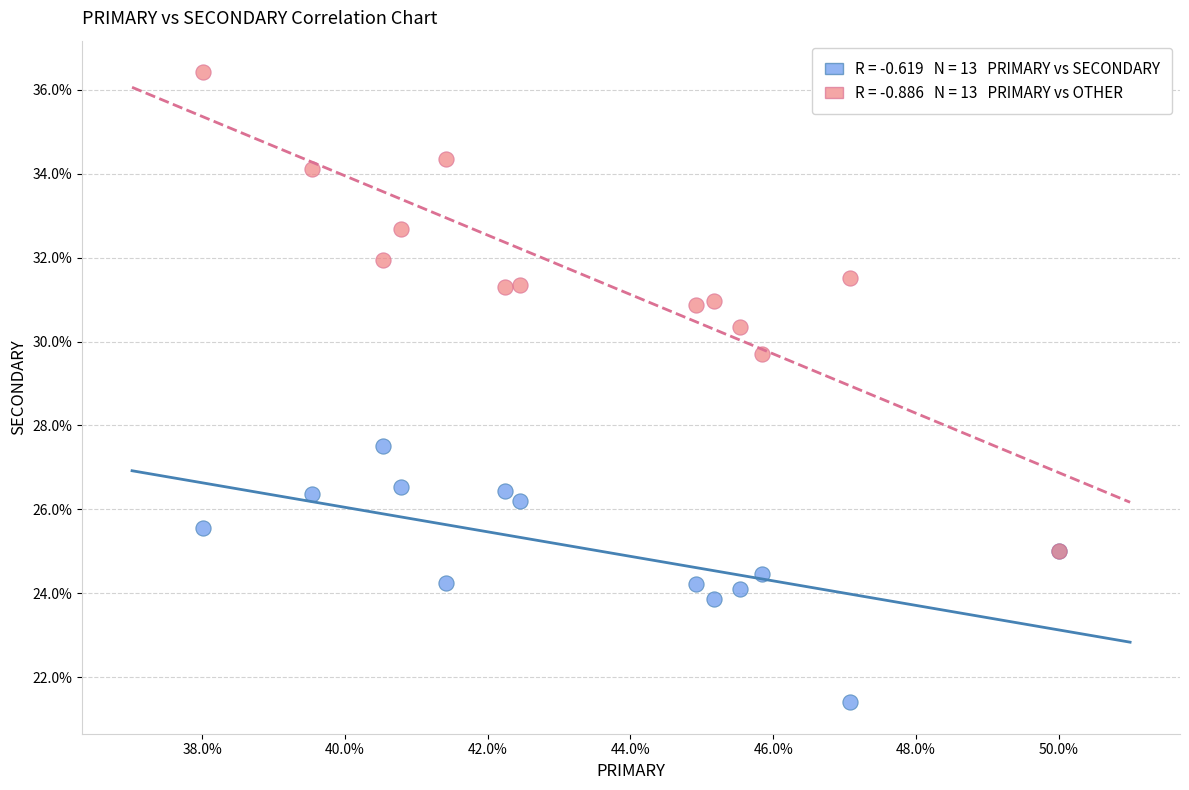

Across all series, what Y value is closest to 28?

27.5